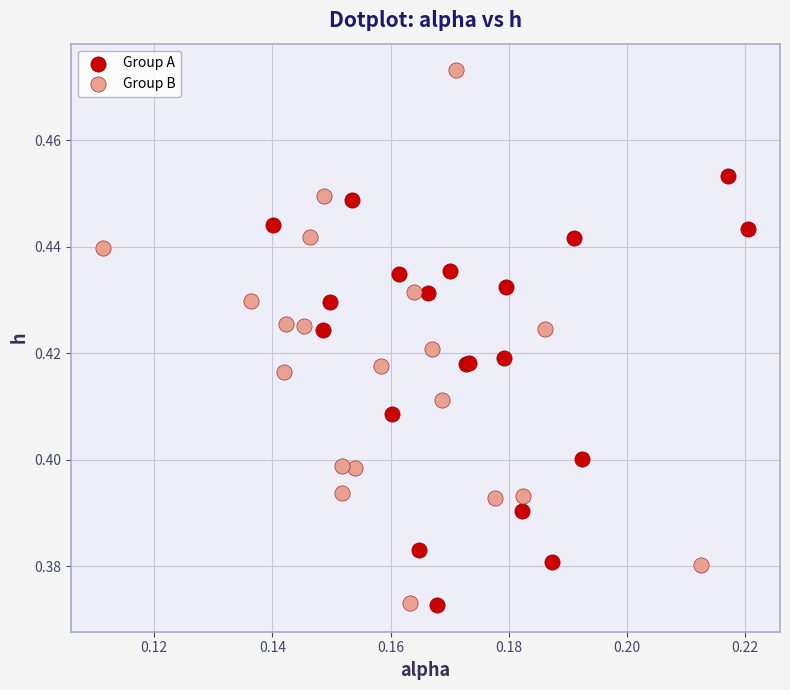

Which series reaches the maximum Y coordinate?

Group B